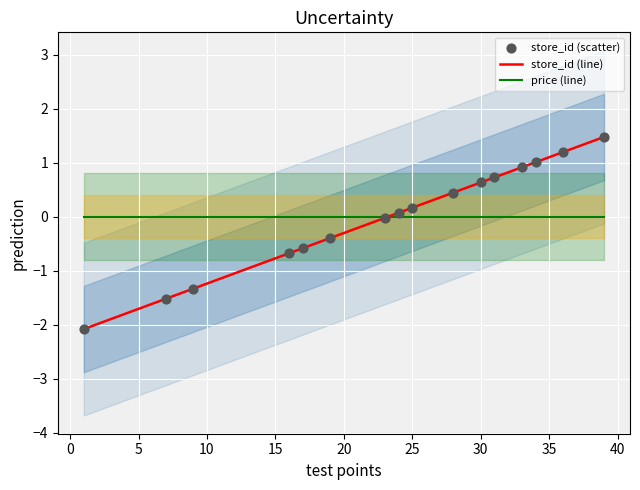

What are all the series names shown in the legend?

store_id (line), price (line), store_id (scatter)